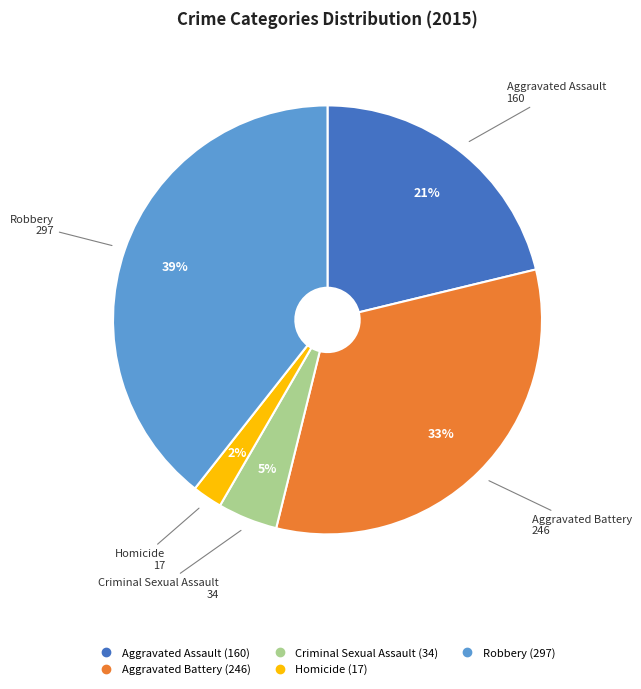

To the nearest percent, what portion does Homicide represent?

2%